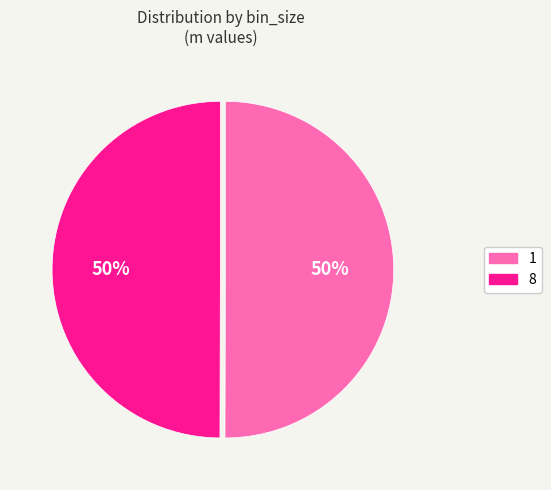

Is it true that 1 is 50% of the pie?

True